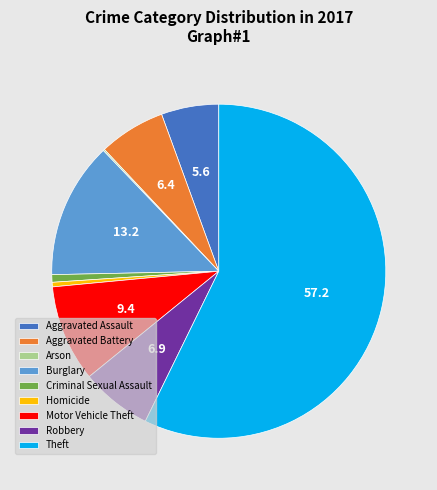

Between Criminal Sexual Assault and Theft, which is larger?

Theft